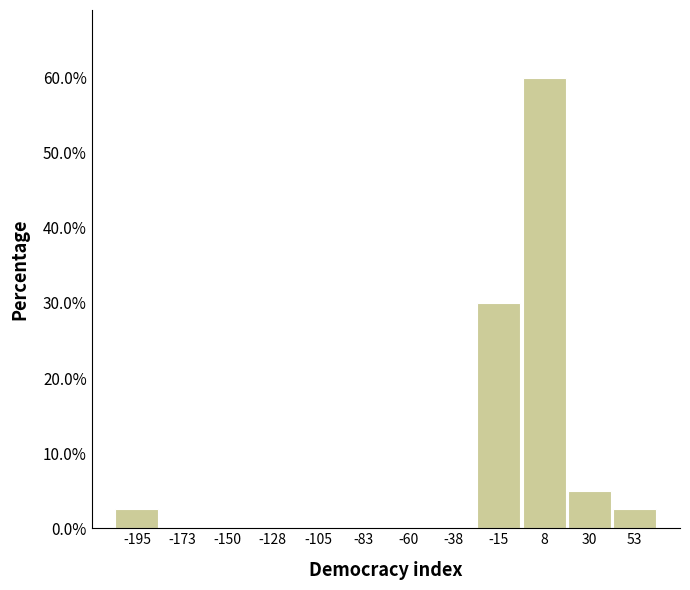

Over which range of the x-axis is the bar tallest?

-5 to 20